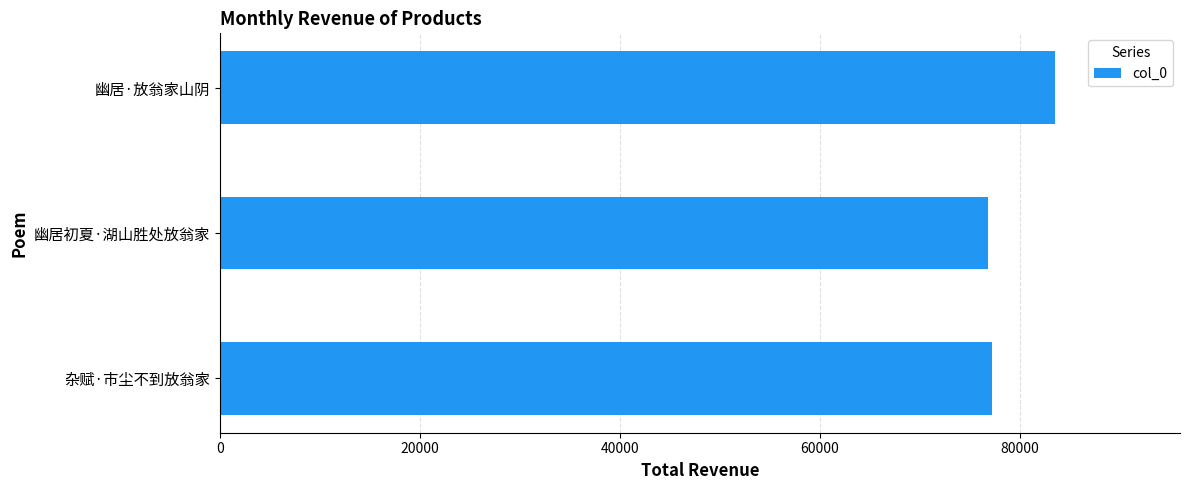

The chart shows a value of 77251 at 杂赋·市尘不到放翁家. True or false?

True